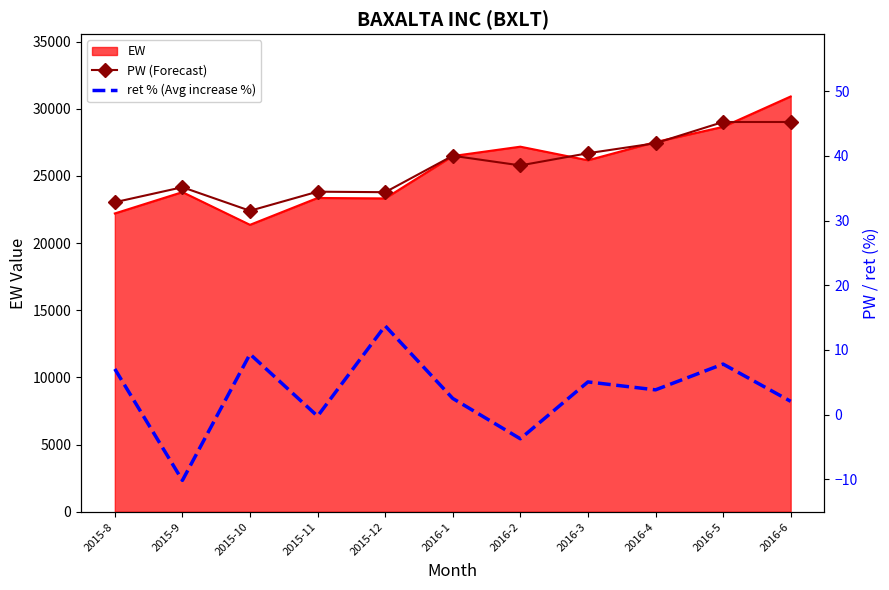

Is the value of PW (Forecast) at 2015-9 greater than the value of ret % (Avg increase %) at 2015-11?

Yes